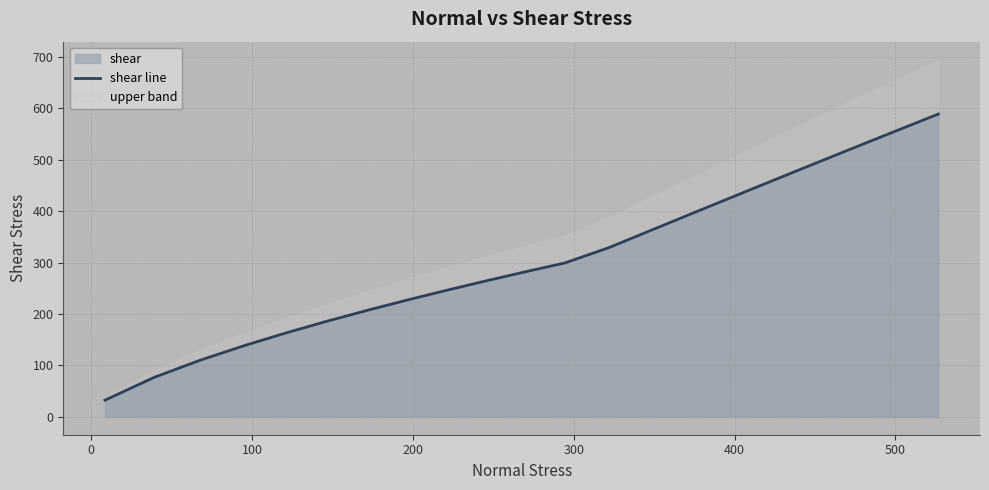

How many lines are shown in the chart?

1